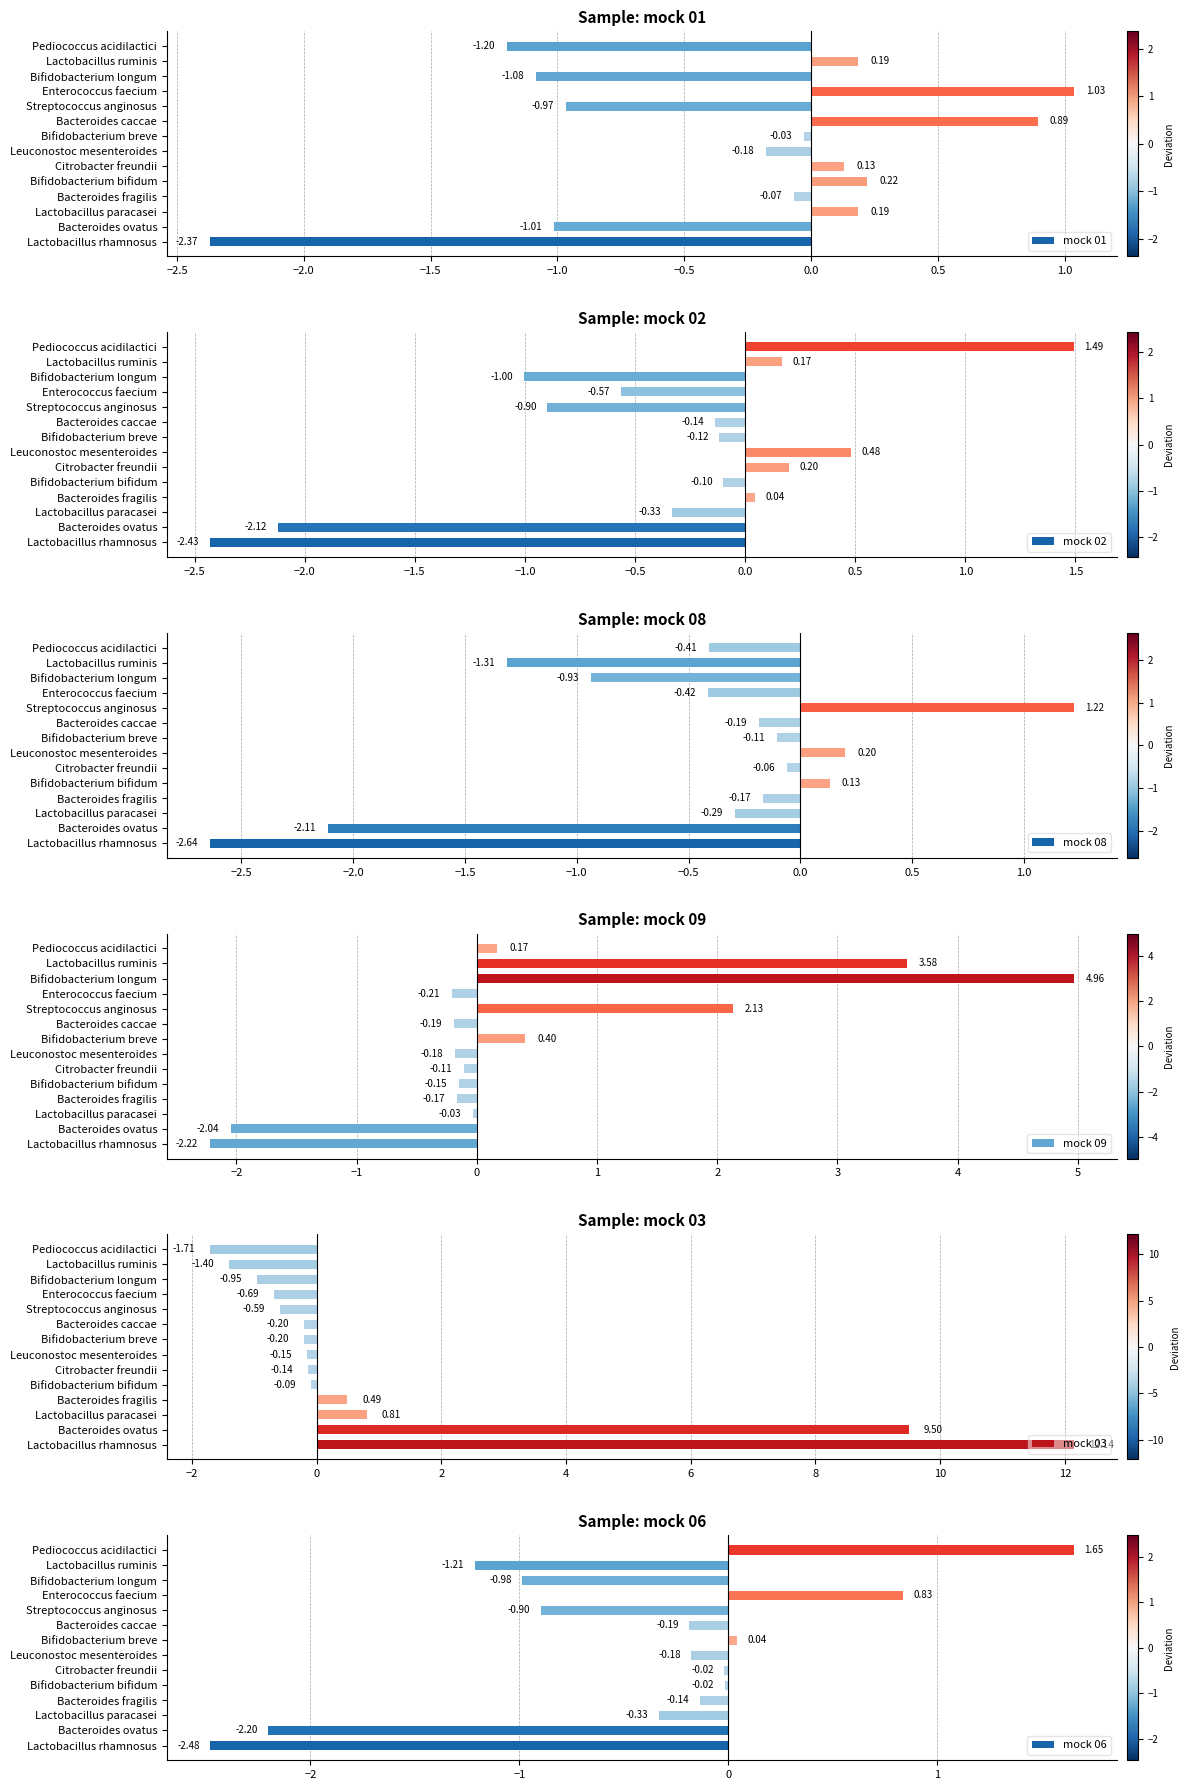

Which series has the largest range (max minus min)?

mock 03